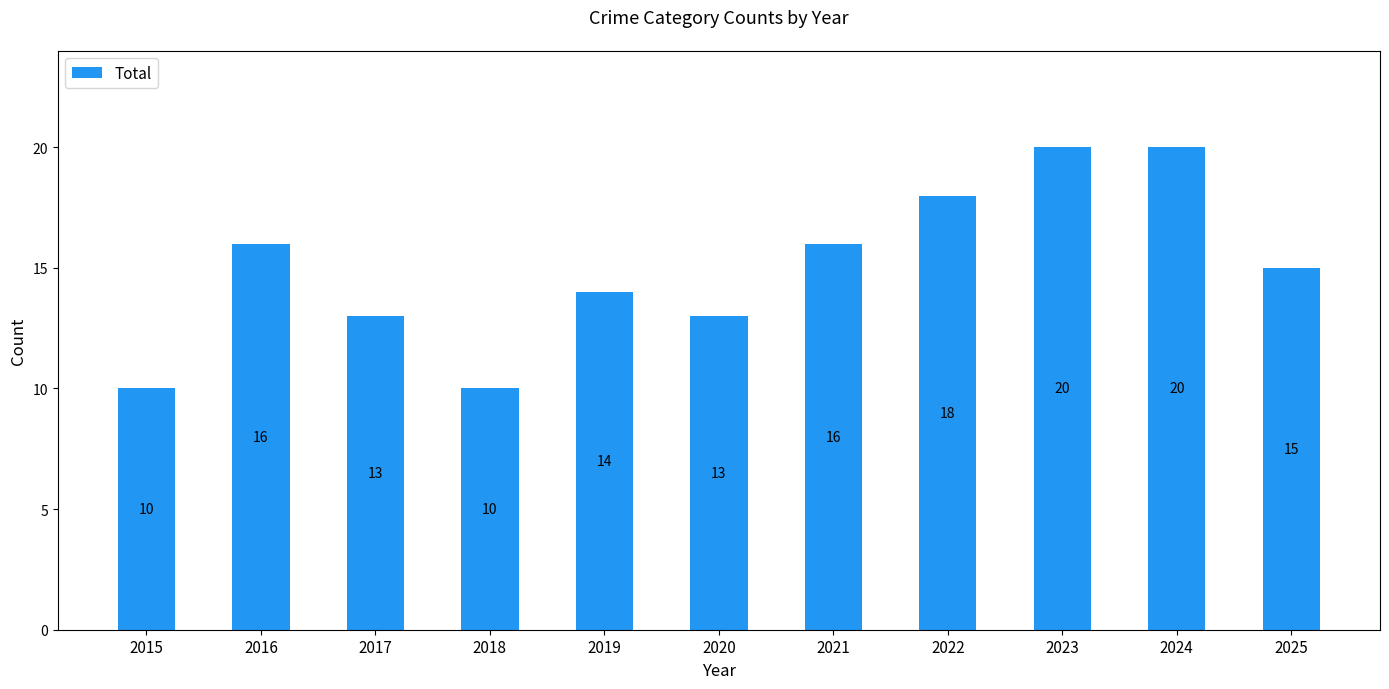

What is the greatest value displayed?

20